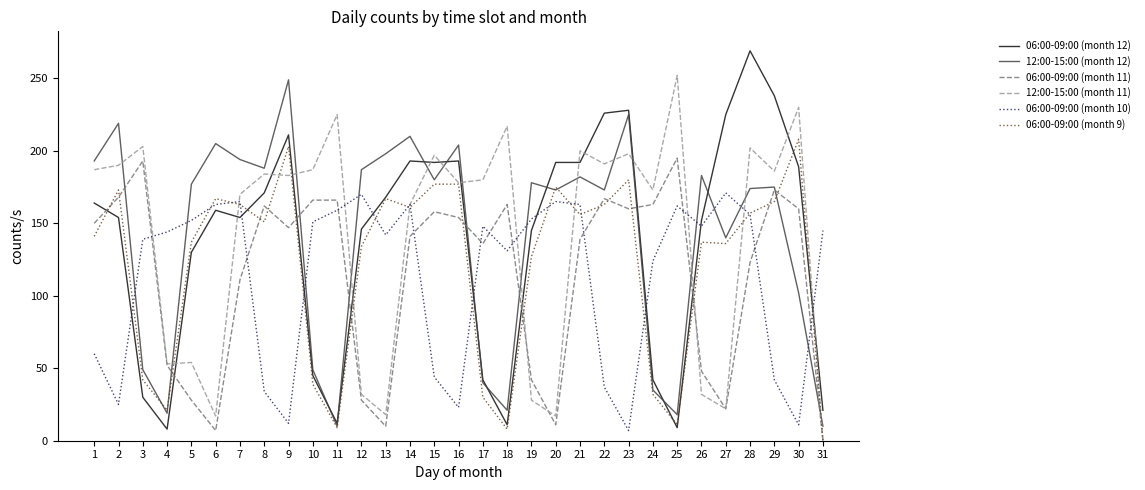

True or false: 06:00-09:00 (month 9) has a value of 241 at 21.

False